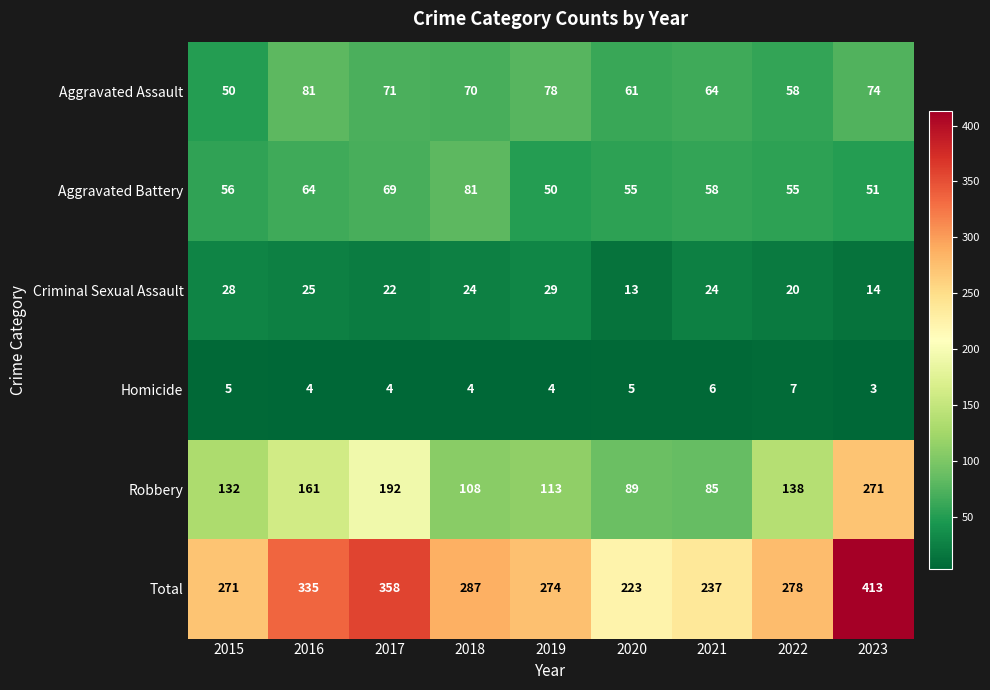

What is the total value across all series at 2022?

556